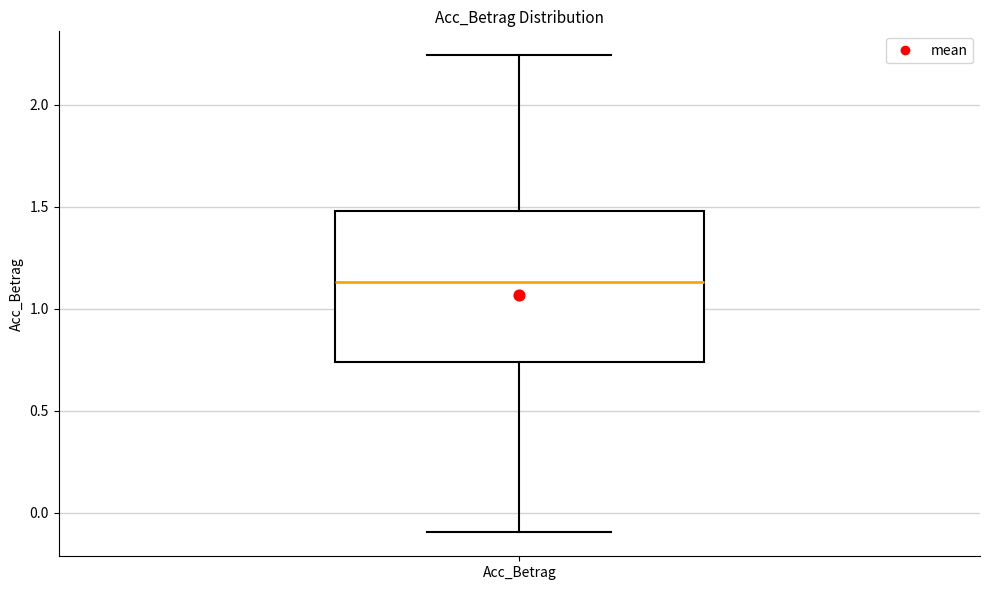

Transcribe this box plot: give where the median line is, the range the box spans, and where the two whiskers end, as read against the y-axis. The values are not printed on the chart, so give them approximately, as read against the axis.

median 1.15, box 0.75 to 1.50, whiskers -0.10 to 2.25